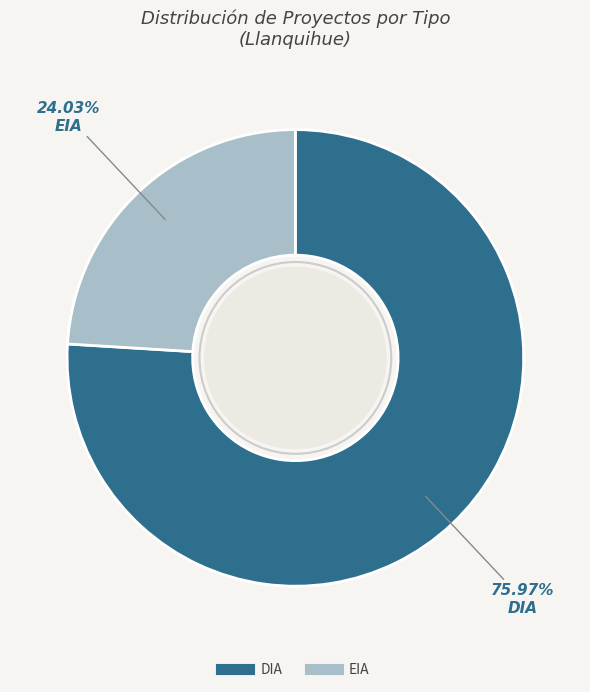

Is the sum of EIA and DIA greater than half?

Yes